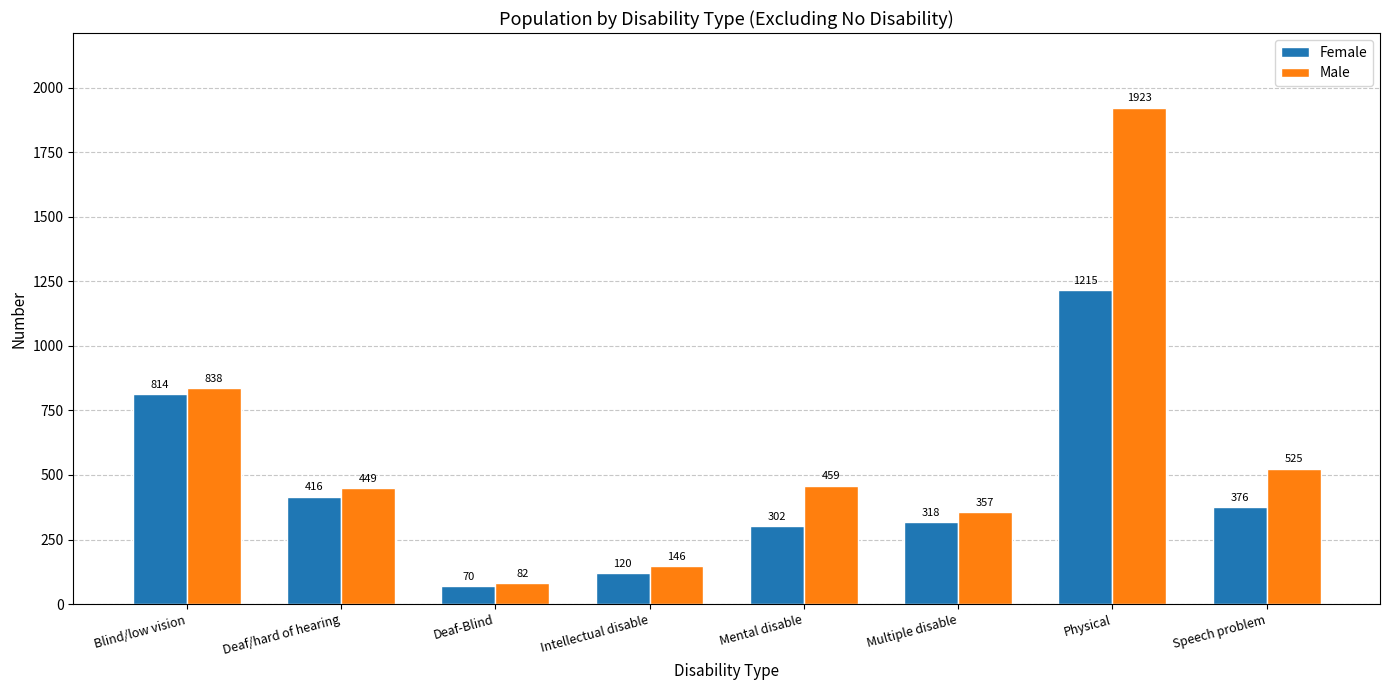

List the series in order of their overall mean, lowest first.

Female, Male